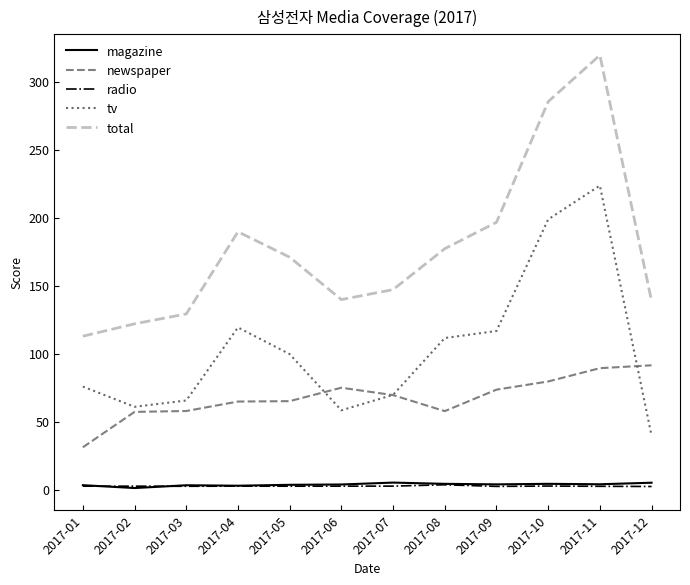

Does the chart have visible grid lines?

No